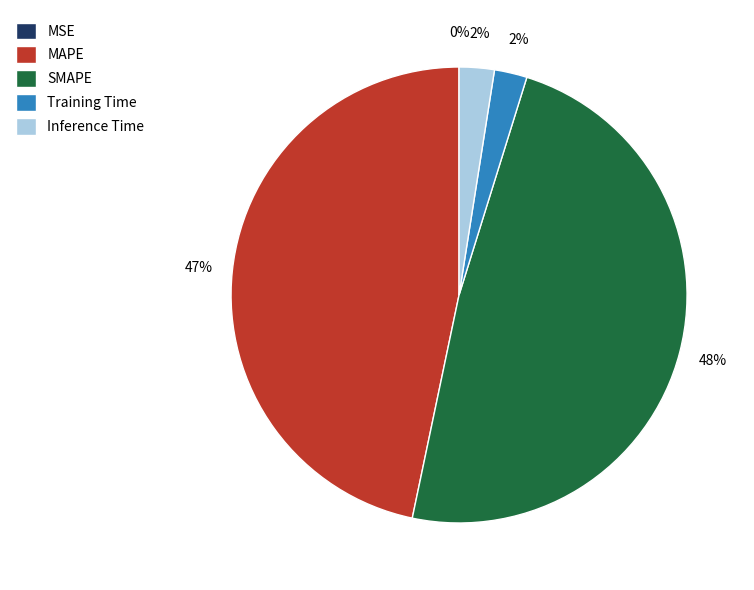

To the nearest percent, what percentage of the pie is SMAPE?

48%